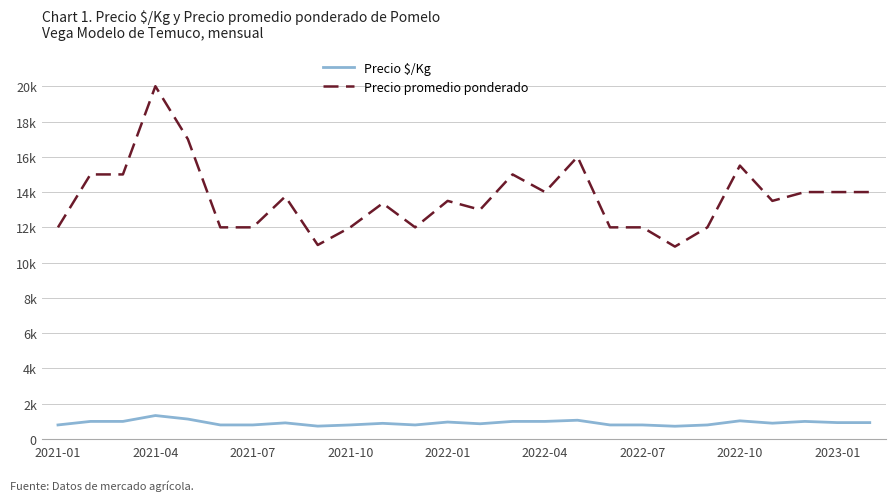

Is this an area chart (filled region under the line)?

No